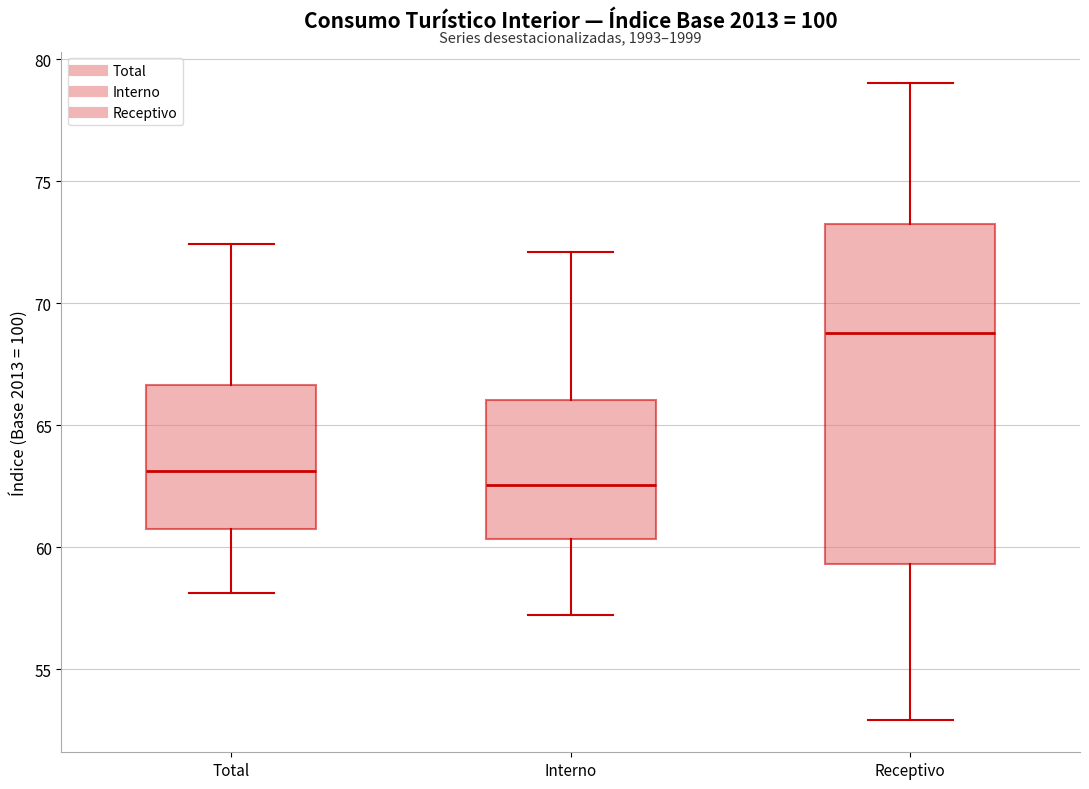

Where does the upper whisker of the box for Total end on the y-axis? The values are not printed on the chart, so give them approximately, as read against the axis.

72.5